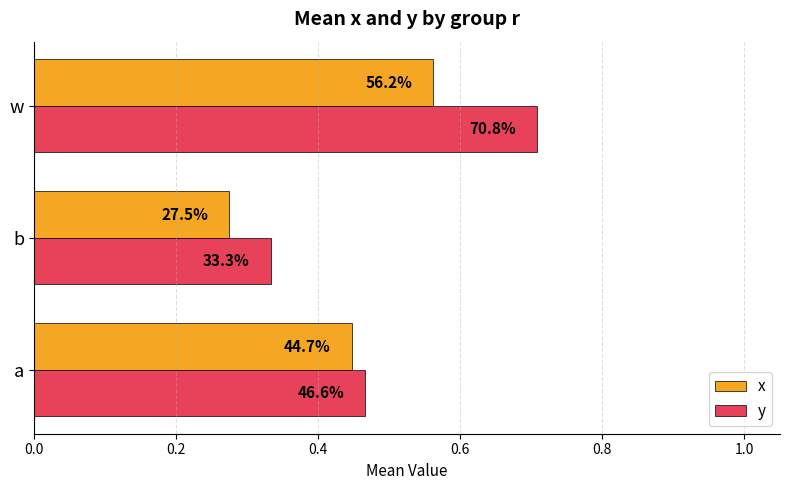

What are all the series names shown in the legend?

x, y